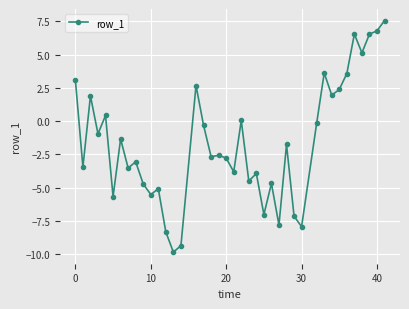

What is the maximum value shown in the chart?

7.6